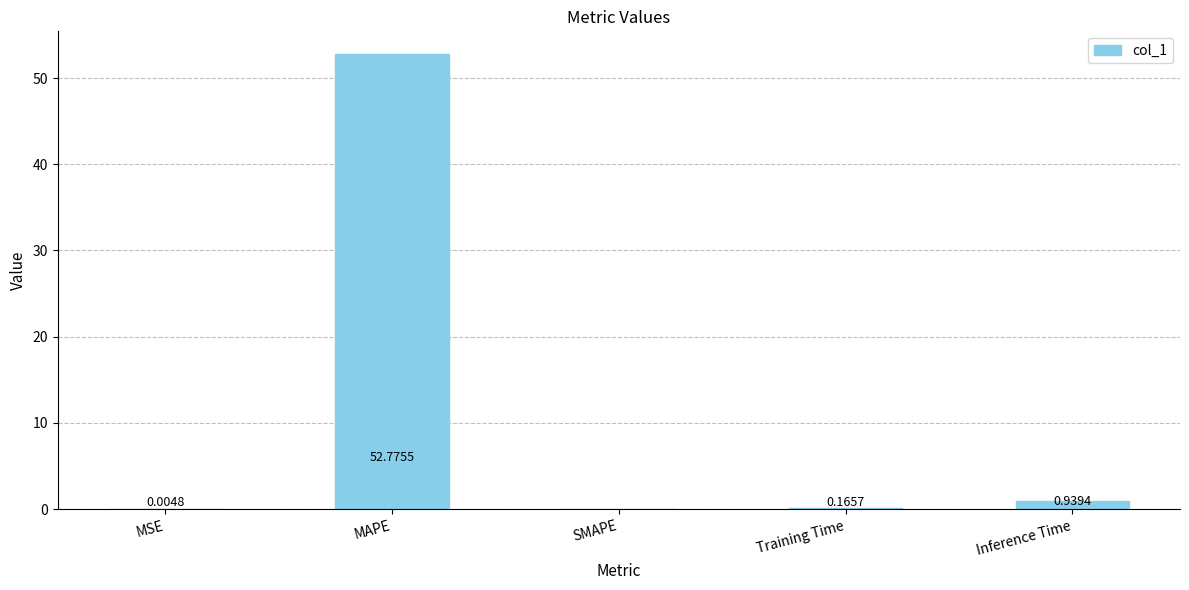

Count the number of data series in this chart.

1